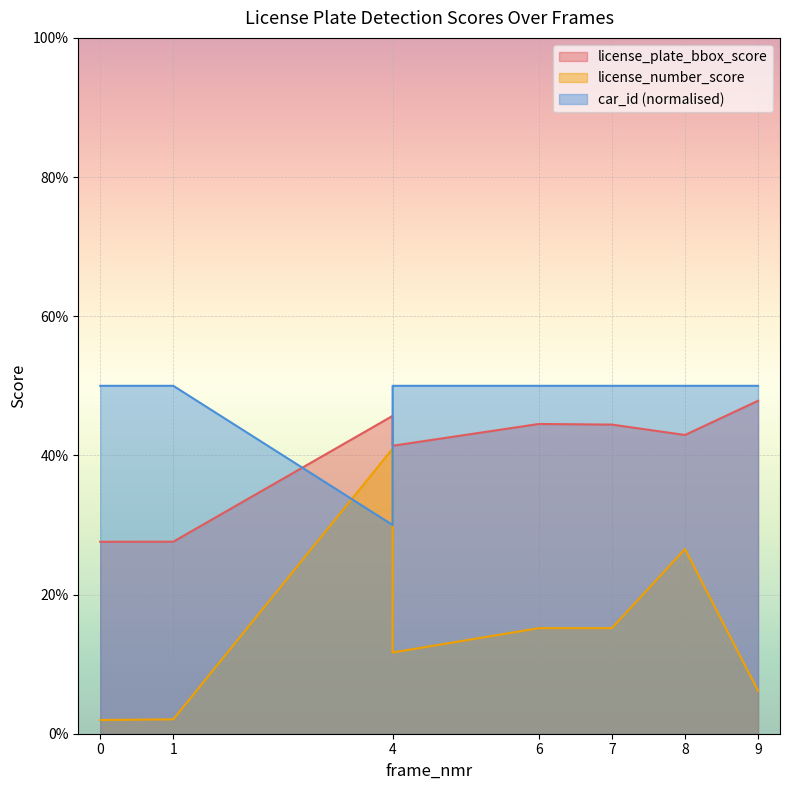

How many license_plate_bbox_score values are between 0 and 1?

8